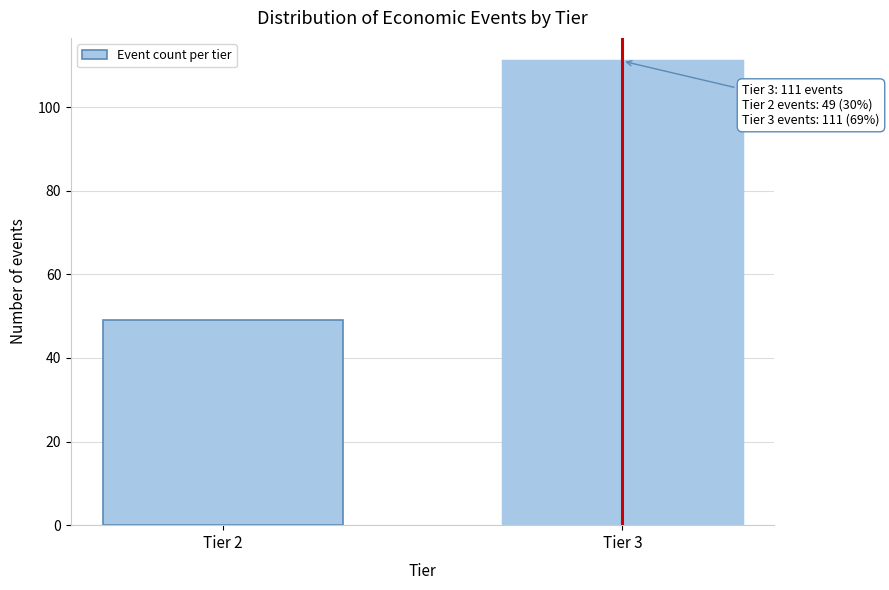

Reading left to right, transcribe all the data shown in this chart.

Tier 2=49	Tier 3=111